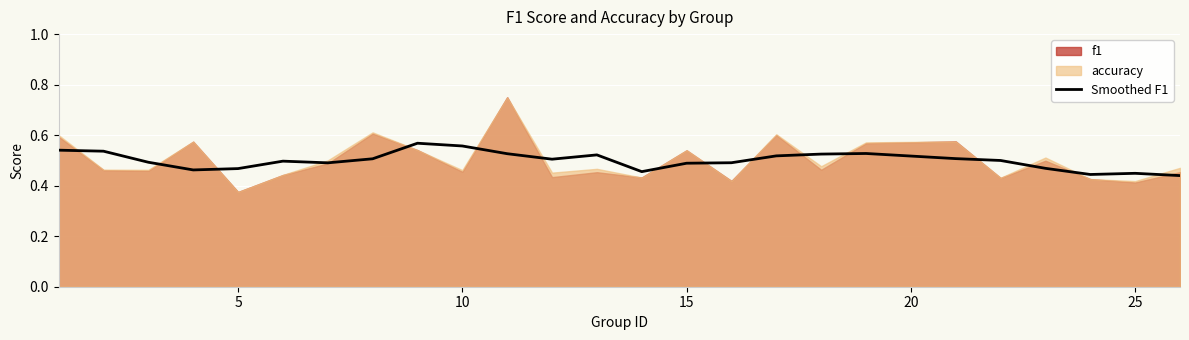

What is the value of the 25th point from the left?

0.4